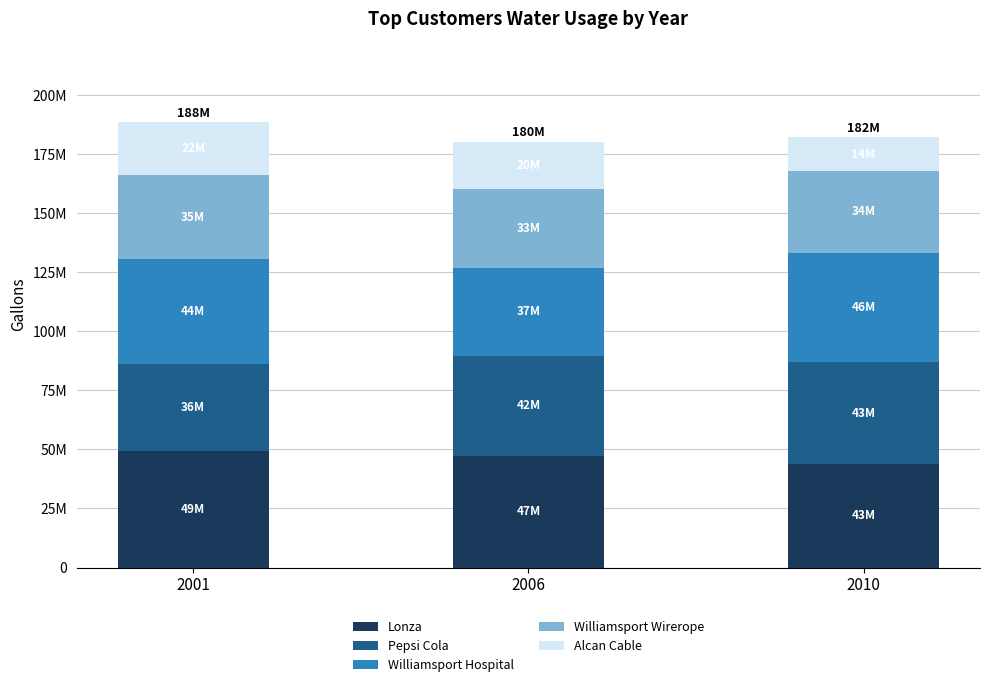

Are the bars horizontal?

No